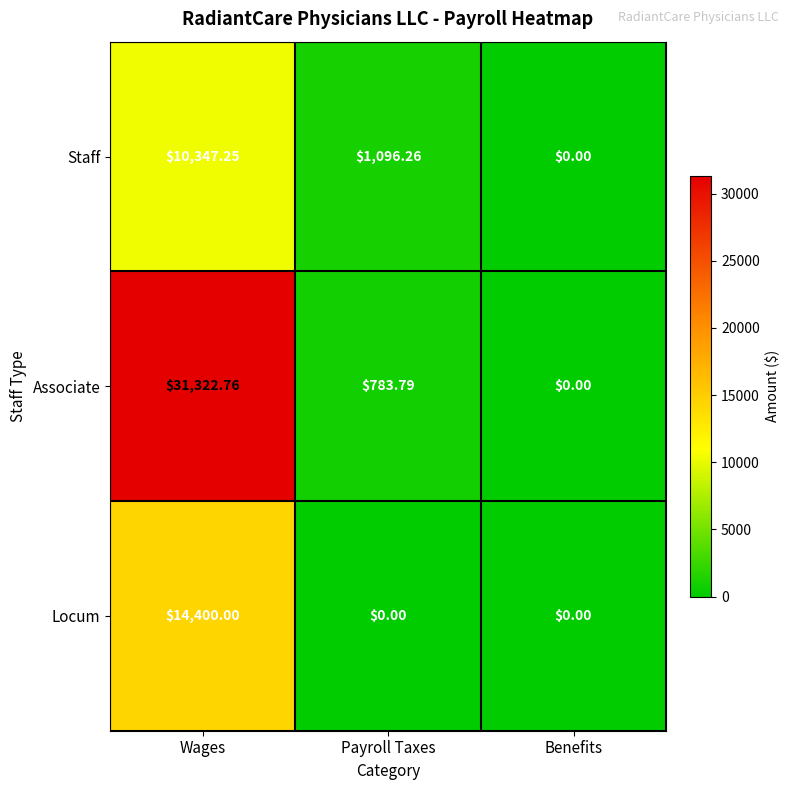

Which series has the widest spread of values?

Associate